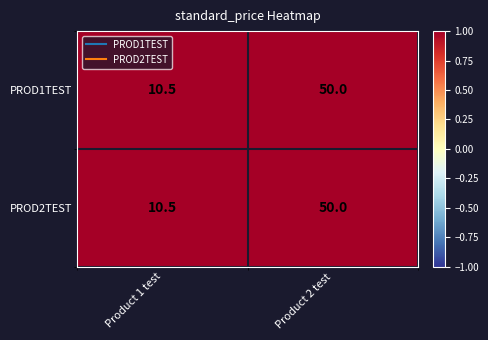

At which label does PROD1TEST reach its peak?

Product 2 test